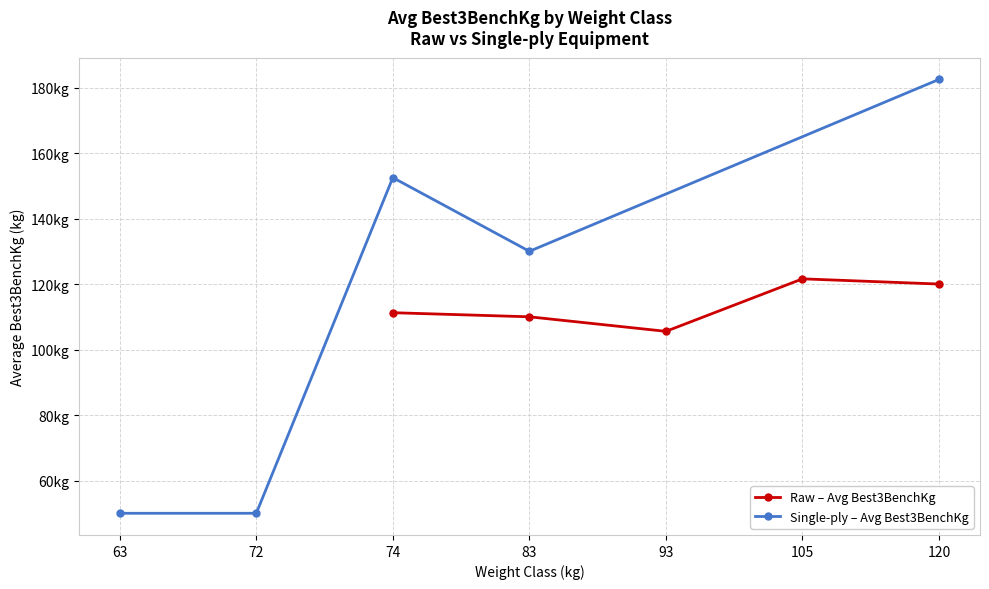

Between 120 and 83, which is larger?

120